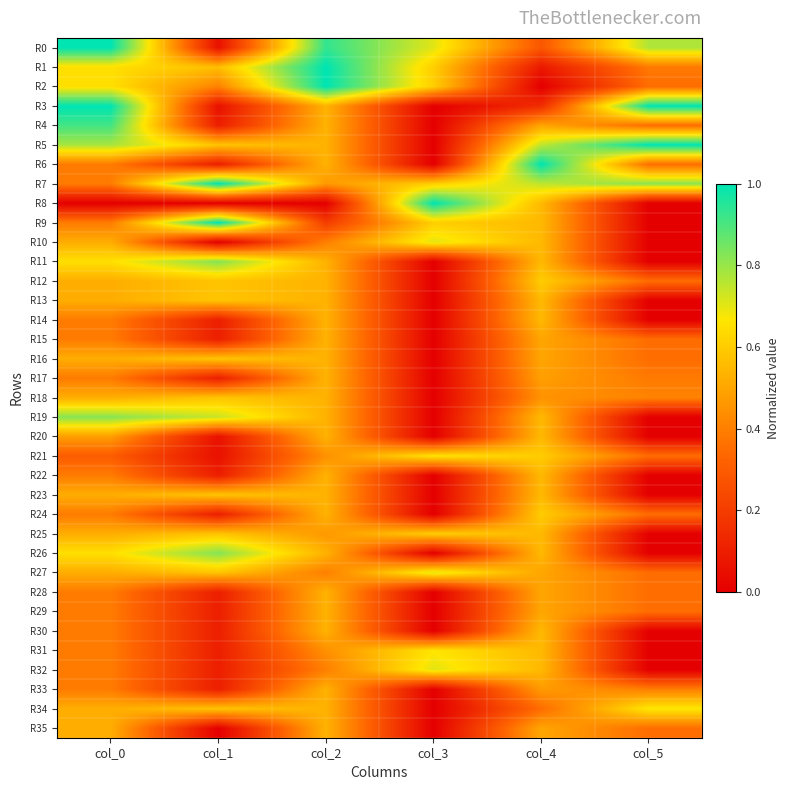

What is the difference between the maximum and minimum values in the R35 series?

0.5